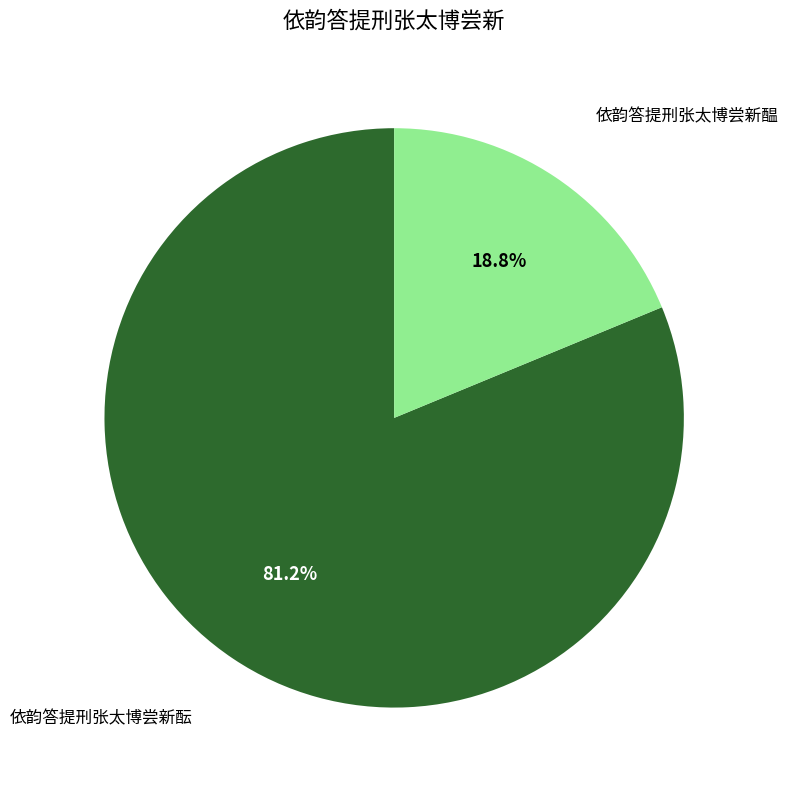

Combined, do 依韵答提刑张太博尝新酝 and 依韵答提刑张太博尝新醖 account for over 50%?

Yes